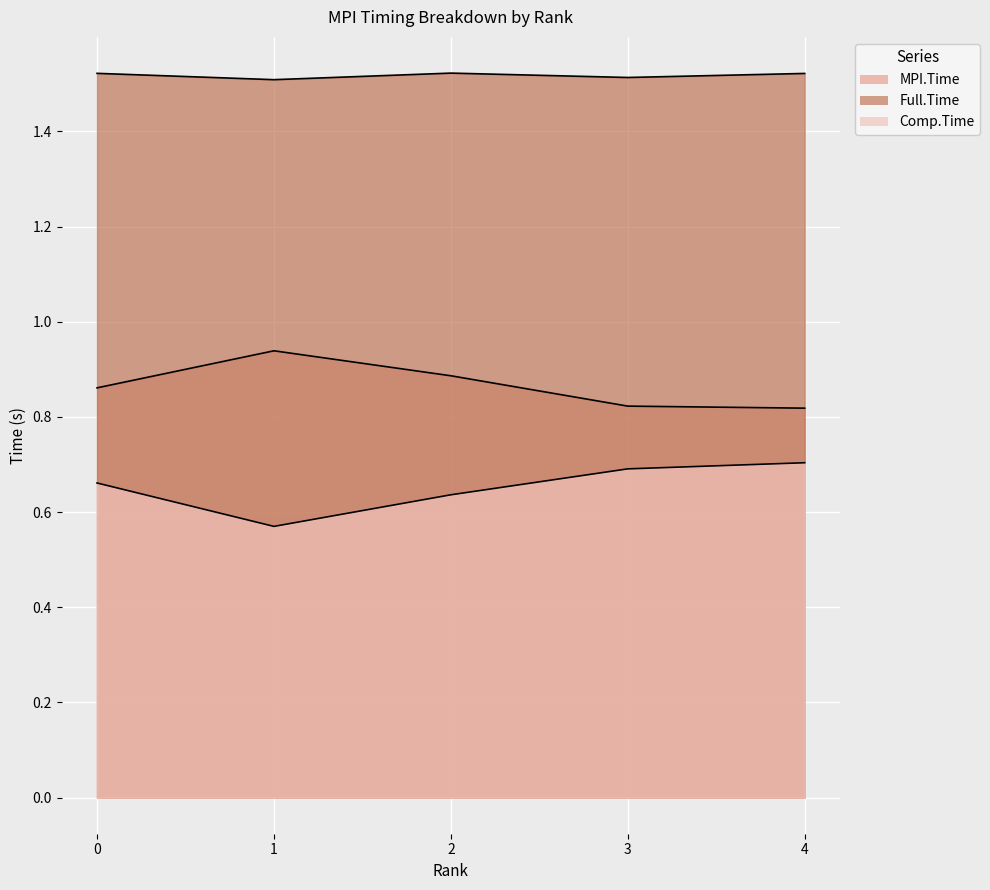

Reading left to right, extract all data points from this chart.

MPI.Time: 0.9	0.9	0.9	0.8	0.8
Full.Time: 1.5	1.5	1.5	1.5	1.5
Comp.Time: 0.7	0.6	0.6	0.7	0.7